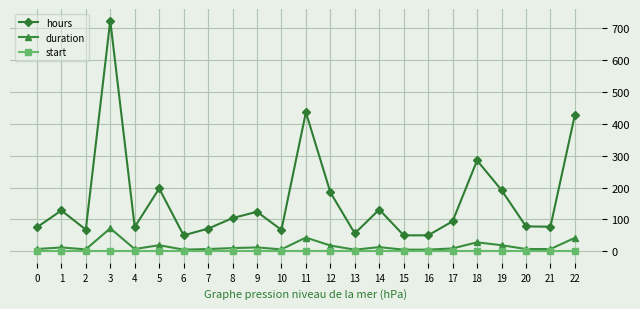

Count the number of data series in this chart.

3